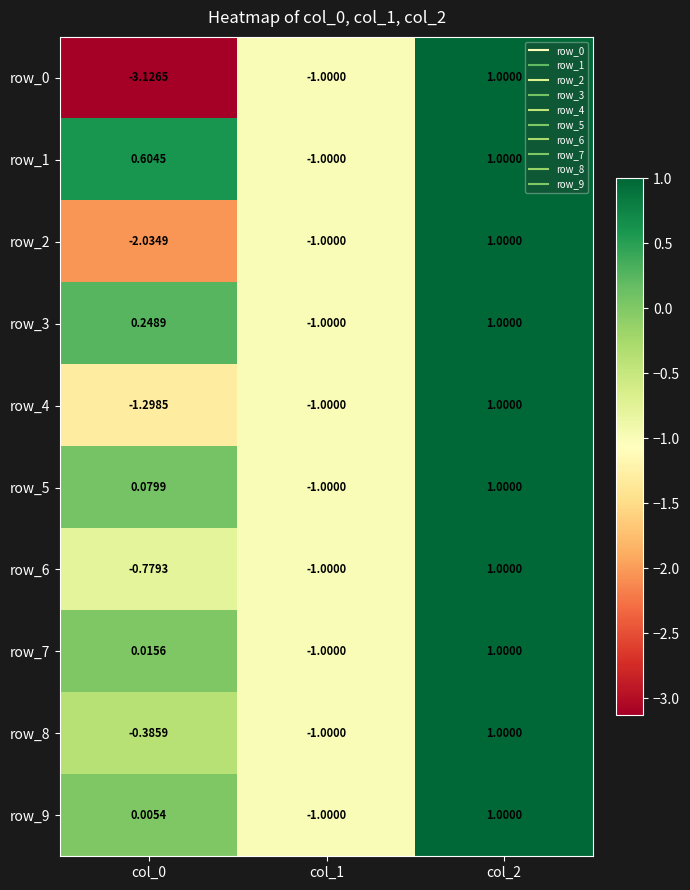

Is the value of row_9 at col_2 greater than the value of row_3 at col_0?

Yes